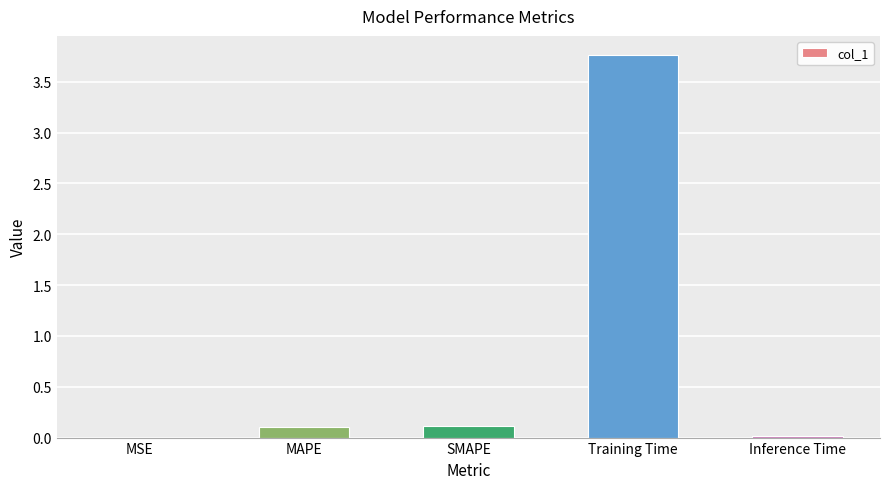

What is the sum of all values?

4.0